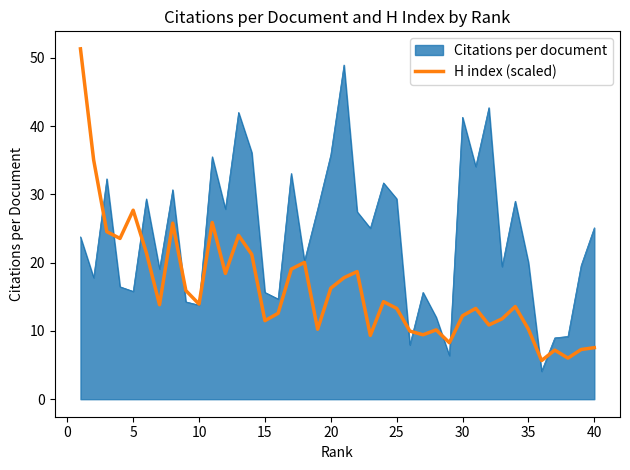

How many series are shown in this chart?

2